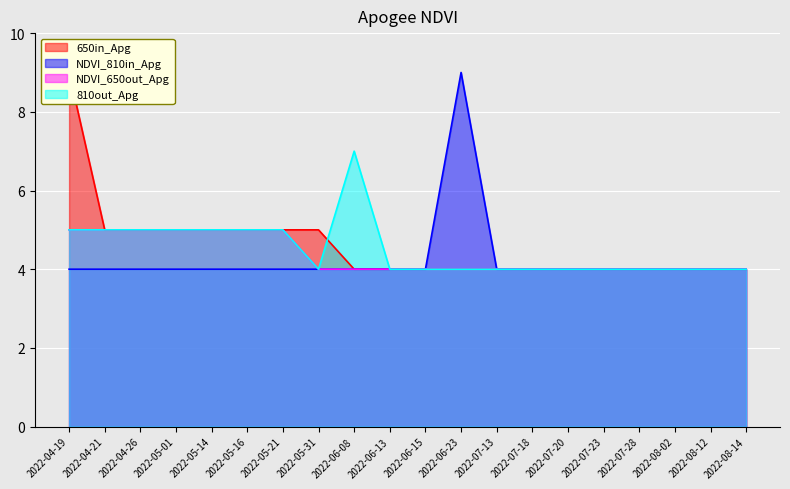

Reading left to right, extract all data points from this chart.

650in_Apg: 2022-04-19=9	2022-04-21=5	2022-04-26=5	2022-05-01=5	2022-05-14=5	2022-05-16=5	2022-05-21=5	2022-05-31=5	2022-06-08=4	2022-06-13=4	2022-06-15=4	2022-06-23=4	2022-07-13=4	2022-07-18=4	2022-07-20=4	2022-07-23=4	2022-07-28=4	2022-08-02=4	2022-08-12=4	2022-08-14=4
NDVI_810in_Apg: 2022-04-19=4	2022-04-21=4	2022-04-26=4	2022-05-01=4	2022-05-14=4	2022-05-16=4	2022-05-21=4	2022-05-31=4	2022-06-08=4	2022-06-13=4	2022-06-15=4	2022-06-23=9	2022-07-13=4	2022-07-18=4	2022-07-20=4	2022-07-23=4	2022-07-28=4	2022-08-02=4	2022-08-12=4	2022-08-14=4
NDVI_650out_Apg: 2022-04-19=5	2022-04-21=5	2022-04-26=5	2022-05-01=5	2022-05-14=5	2022-05-16=5	2022-05-21=5	2022-05-31=4	2022-06-08=4	2022-06-13=4	2022-06-15=4	2022-06-23=4	2022-07-13=4	2022-07-18=4	2022-07-20=4	2022-07-23=4	2022-07-28=4	2022-08-02=4	2022-08-12=4	2022-08-14=4
810out_Apg: 2022-04-19=5	2022-04-21=5	2022-04-26=5	2022-05-01=5	2022-05-14=5	2022-05-16=5	2022-05-21=5	2022-05-31=4	2022-06-08=7	2022-06-13=4	2022-06-15=4	2022-06-23=4	2022-07-13=4	2022-07-18=4	2022-07-20=4	2022-07-23=4	2022-07-28=4	2022-08-02=4	2022-08-12=4	2022-08-14=4